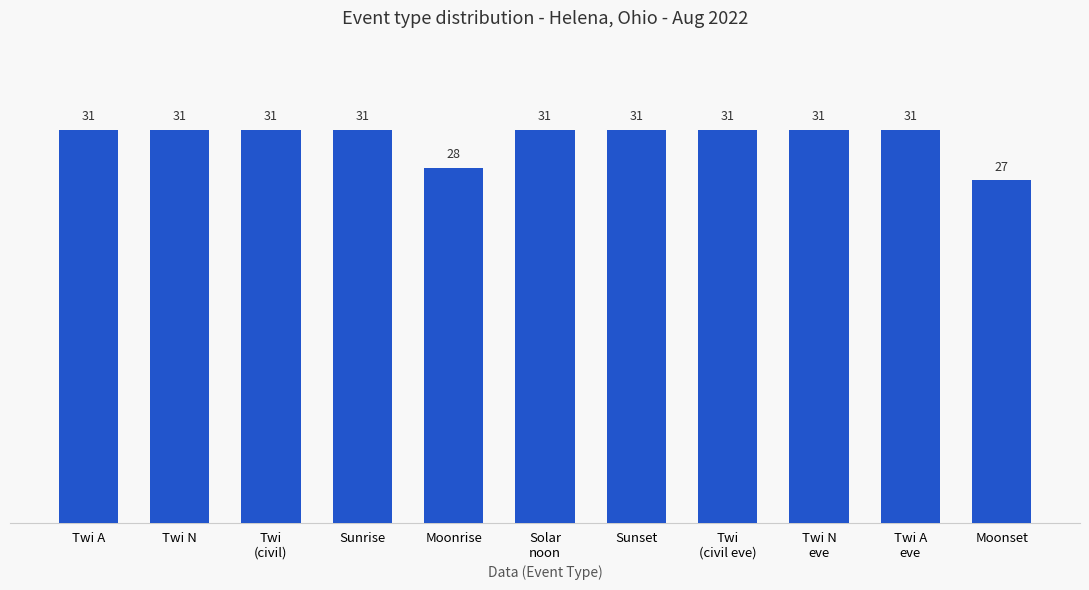

What is the value of the 2nd bar from the left?

31